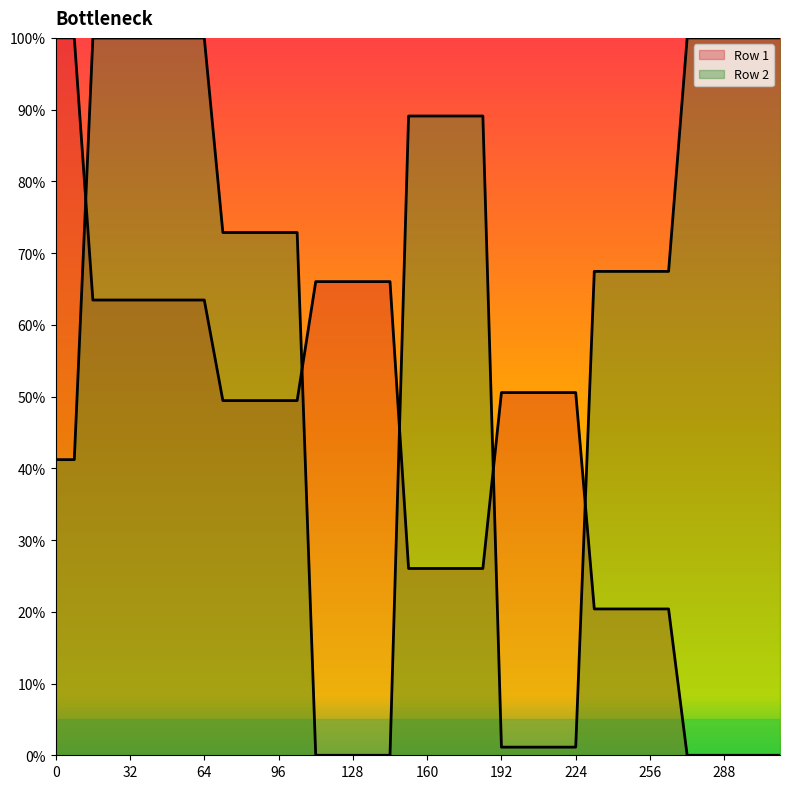

Which series has the largest total across all categories?

Row 2